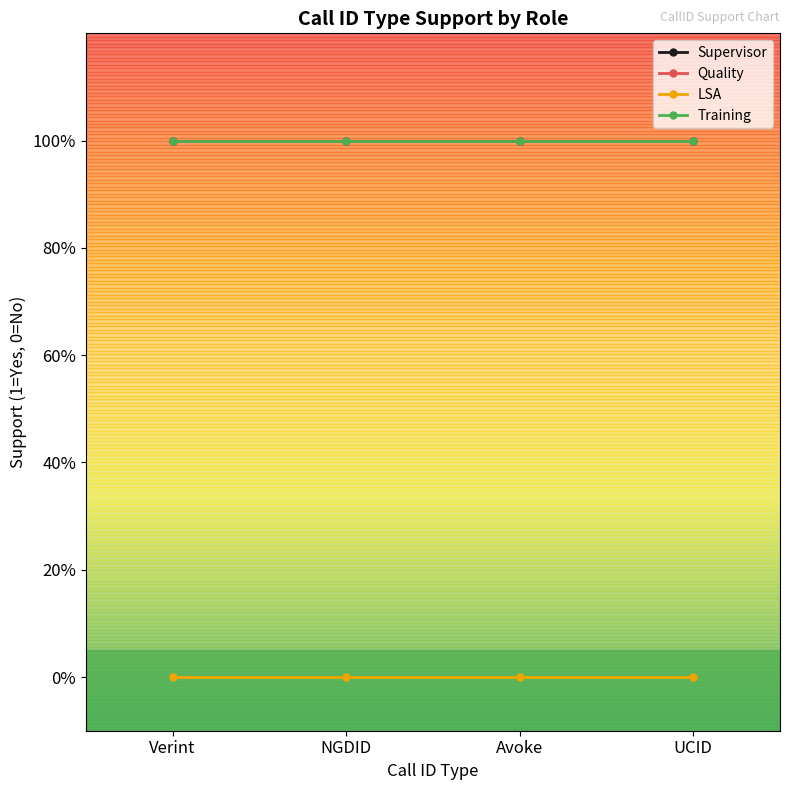

Which has a higher value, Avoke or Verint?

Avoke